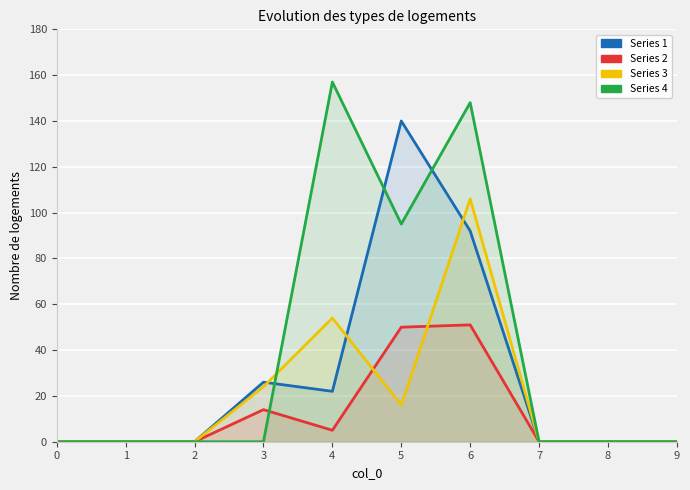

At which category does 3 reach its first local valley?

5